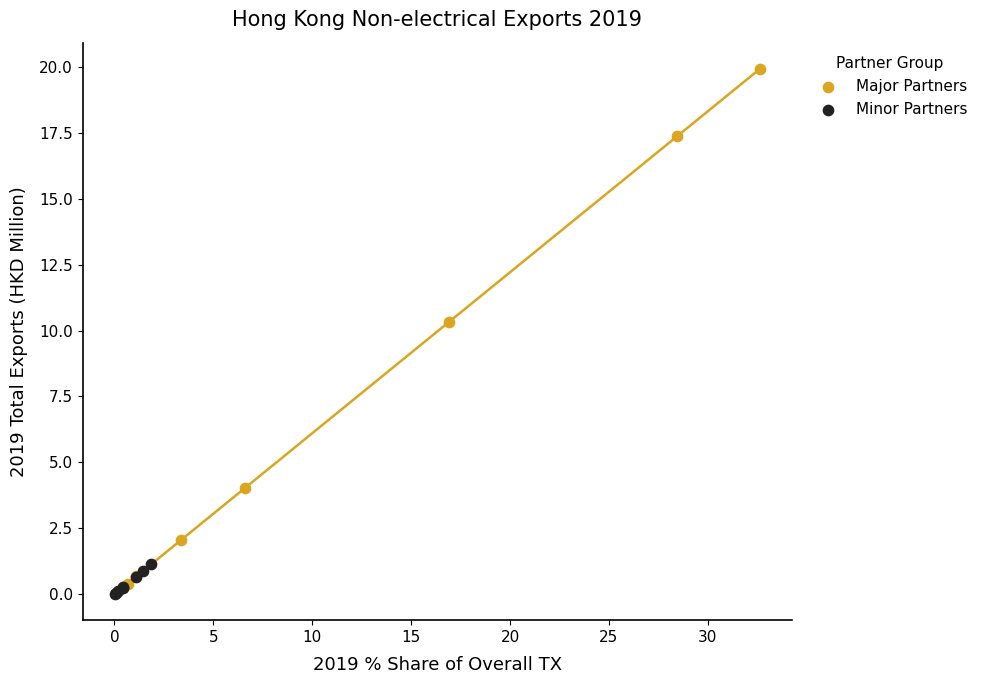

Which series has the largest Y range (max minus min)?

Major Partners